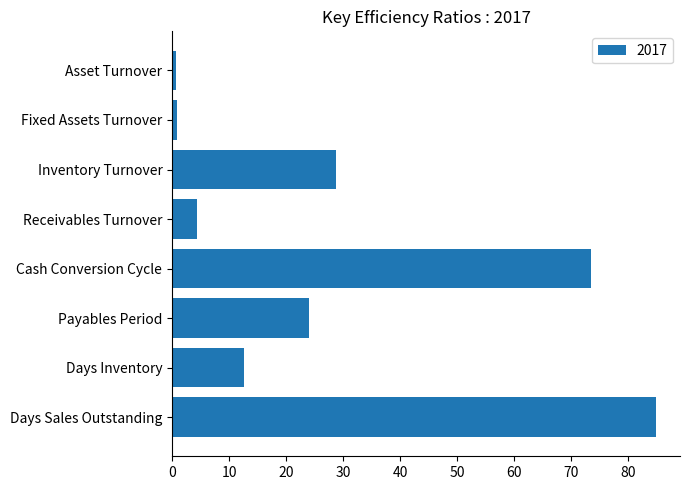

Between Payables Period and Fixed Assets Turnover, which is larger?

Payables Period